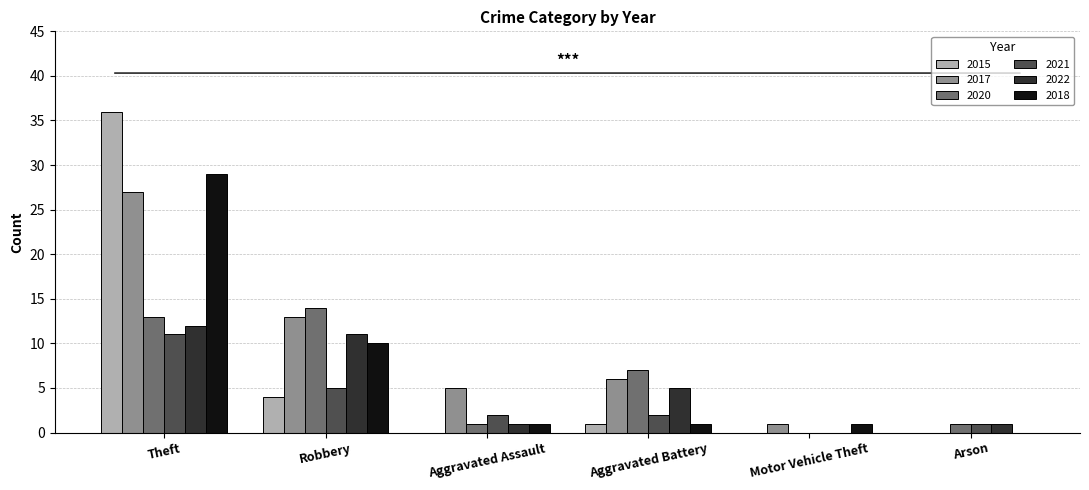

Count the number of categories in the chart.

6